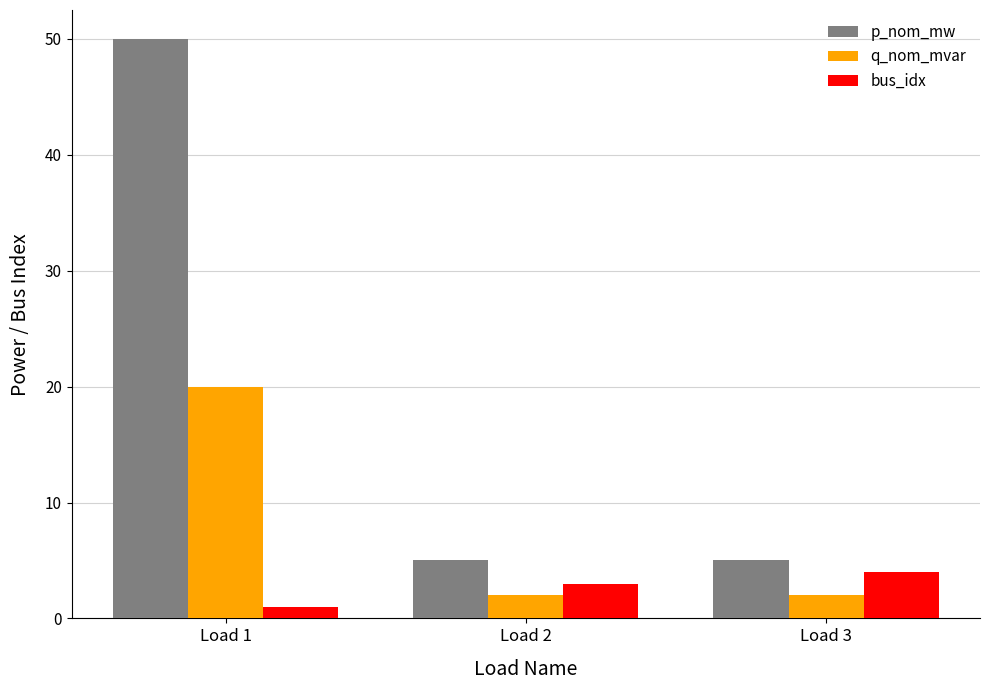

What is the average value of the p_nom_mw series?

20